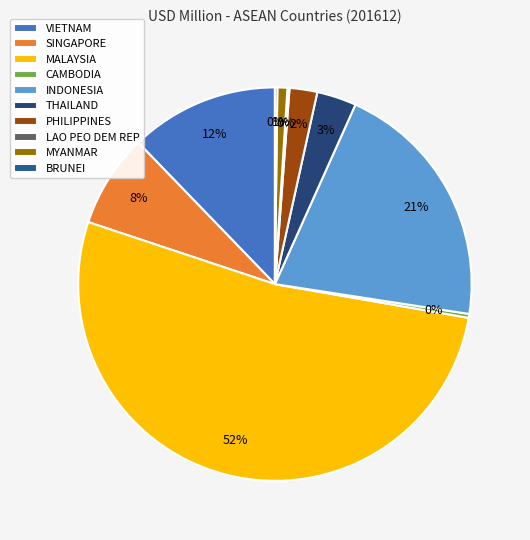

Does CAMBODIA represent more than half of the total?

No